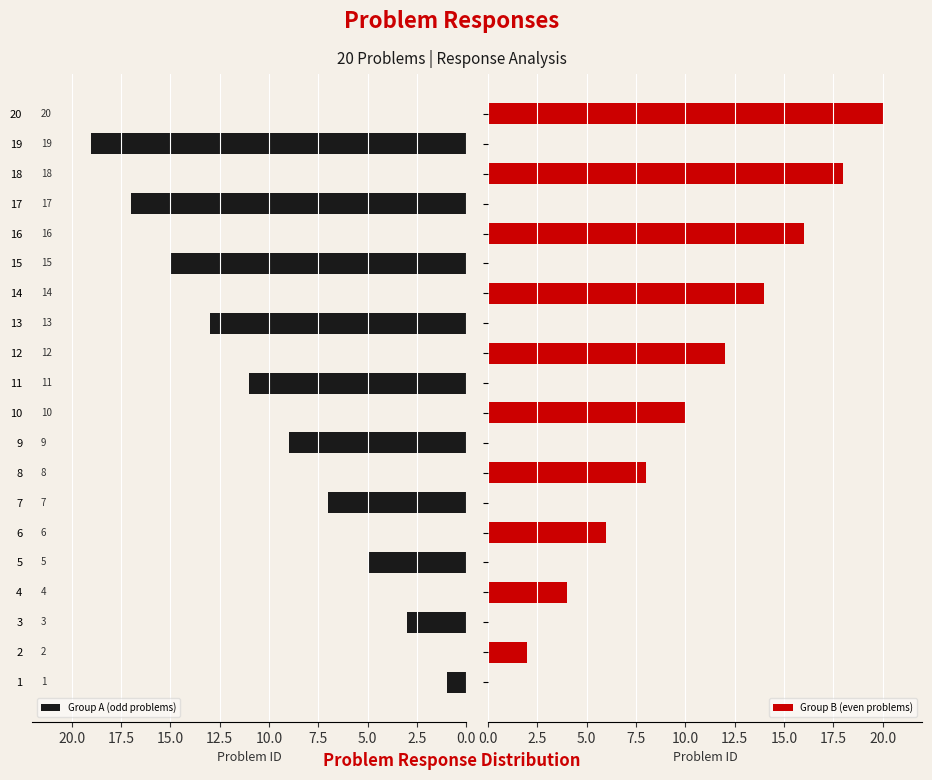

What is the value of the Group B (even problems) bar at the 4th from the left?

4